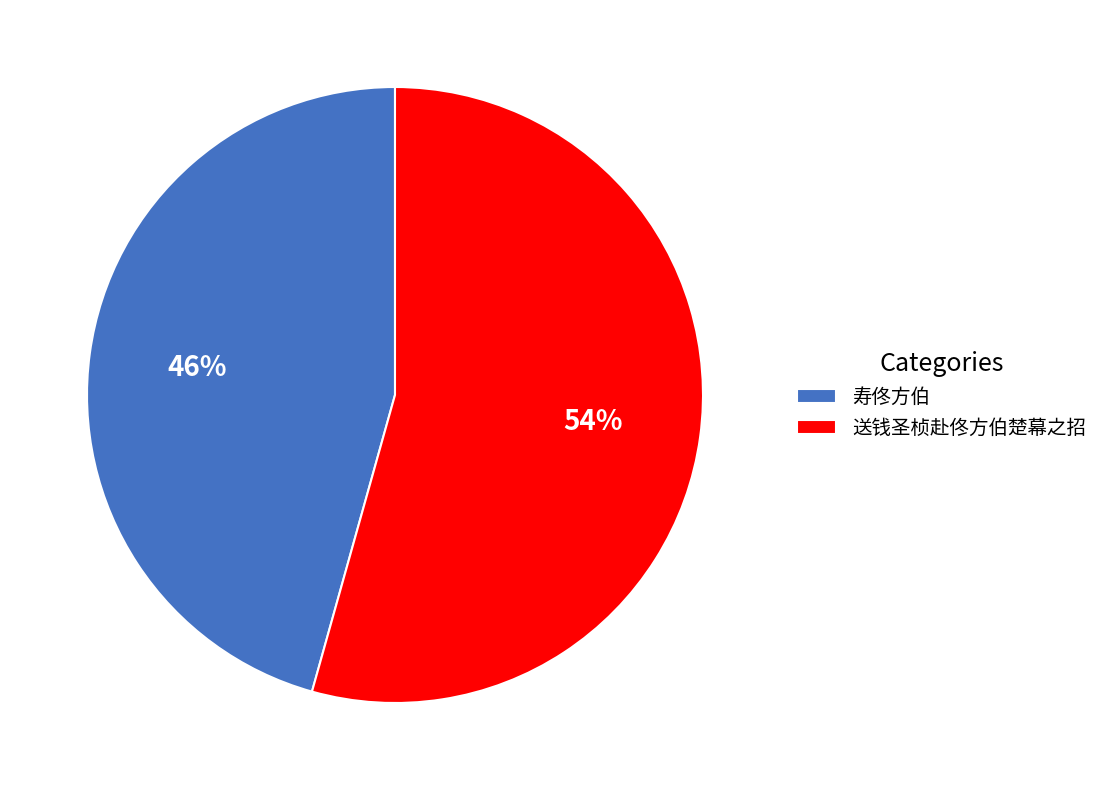

Do 寿佟方伯 and 送钱圣桢赴佟方伯楚幕之招 together represent more than half of the pie?

Yes